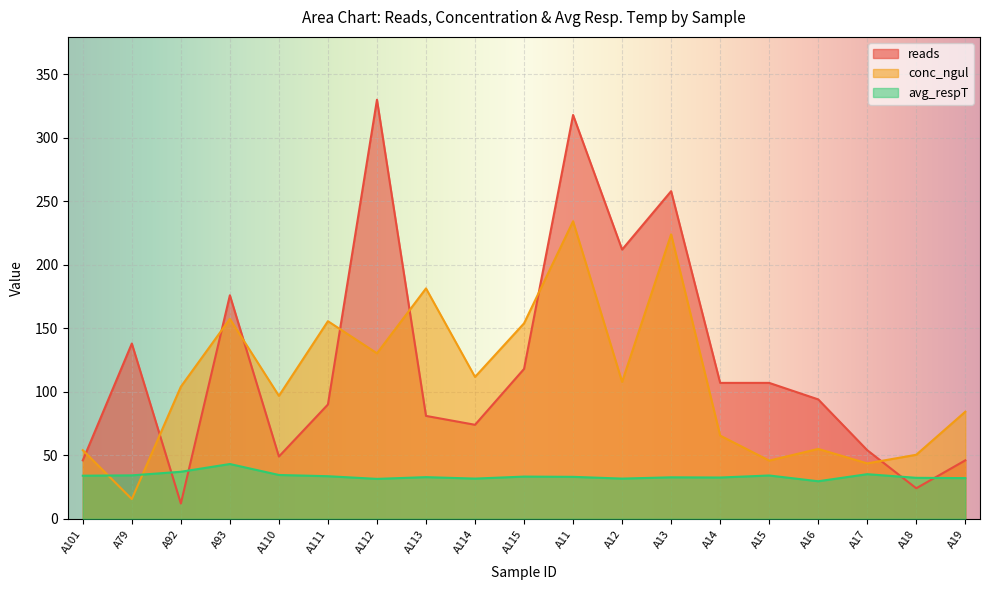

At which label does avg_respT first exceed 33?

A101